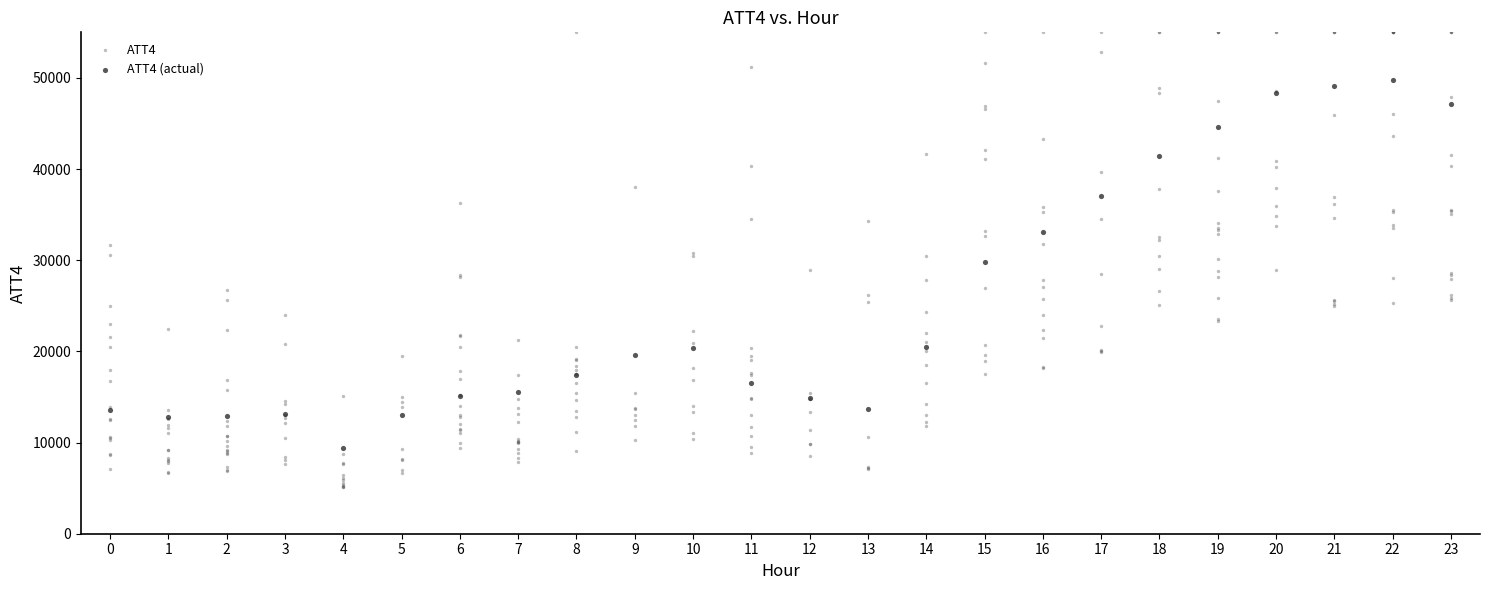

Which series has the largest Y range (max minus min)?

ATT4